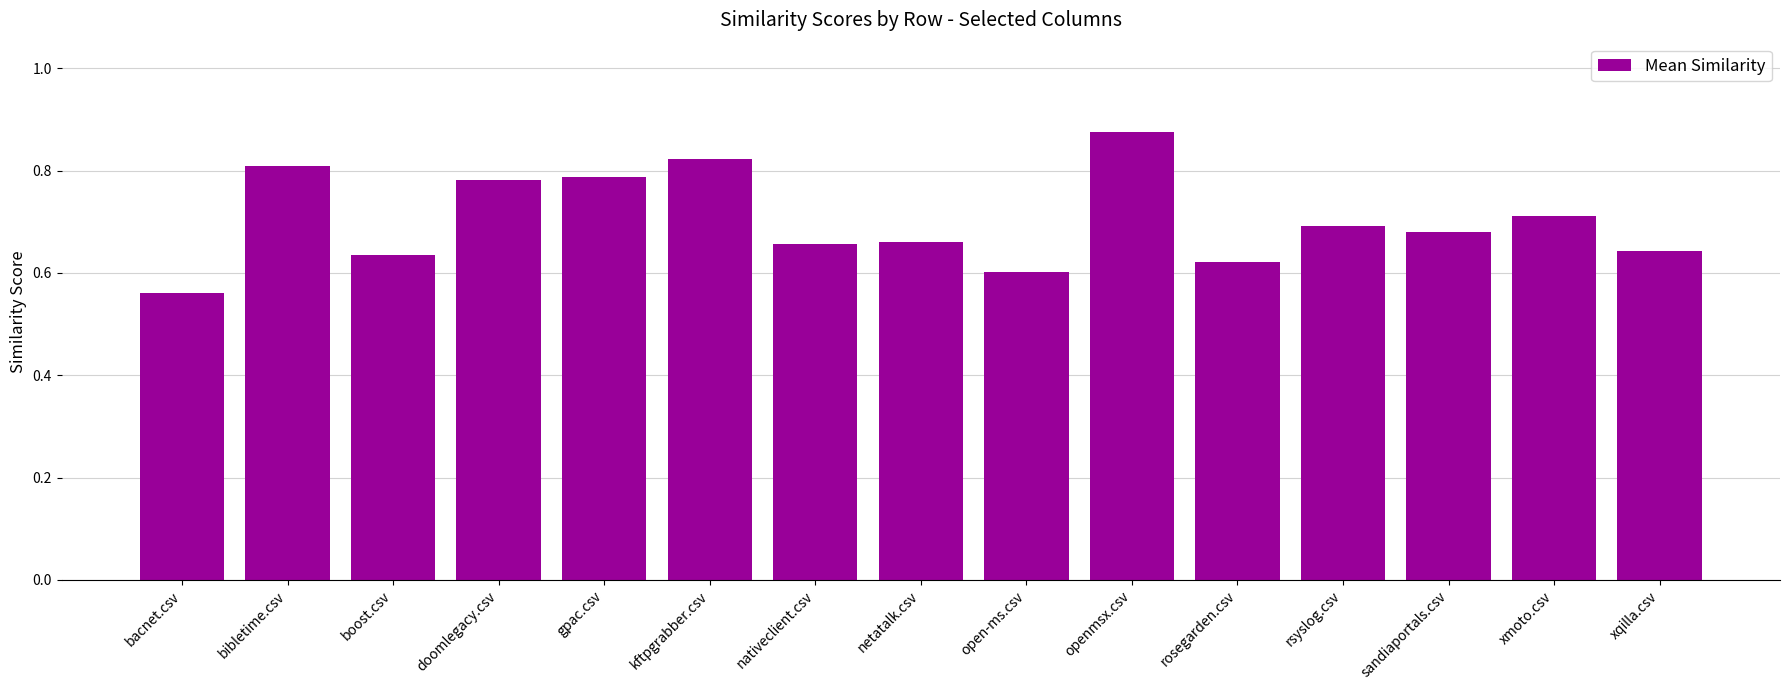

What is the difference between the second highest and minimum values?

0.3